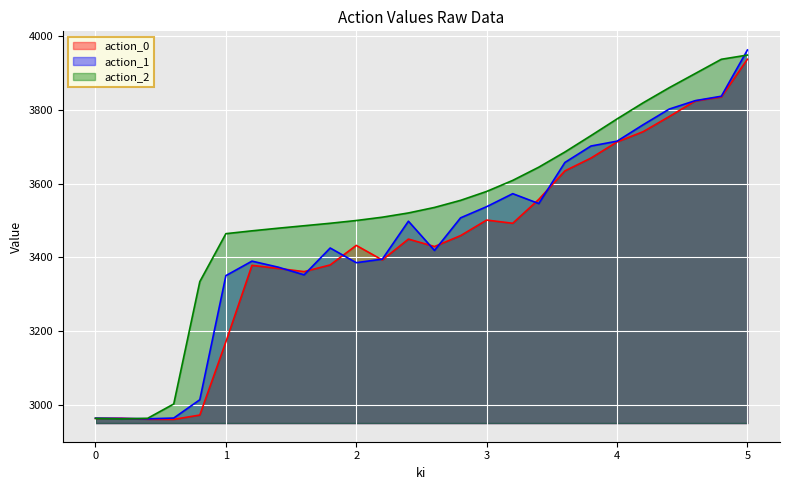

What is the difference between the second highest and second lowest values in the action_2 series?

974.0